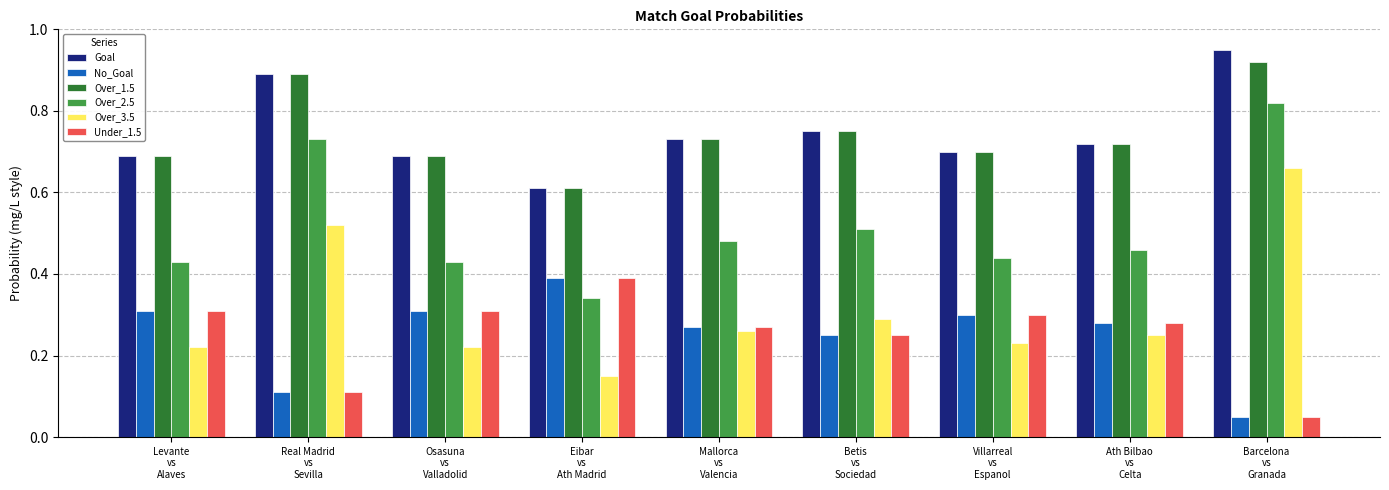

How many Over_2.5 values are between 0 and 1?

9